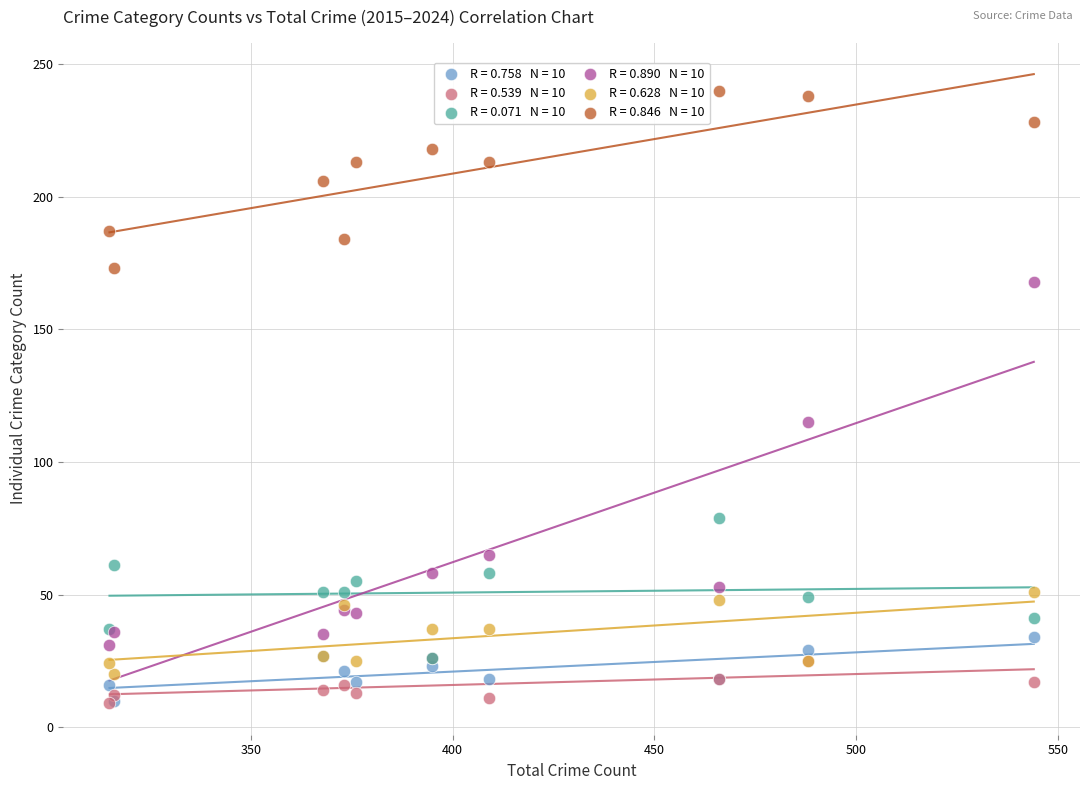

Across all series, what Y value is closest to 124?

115